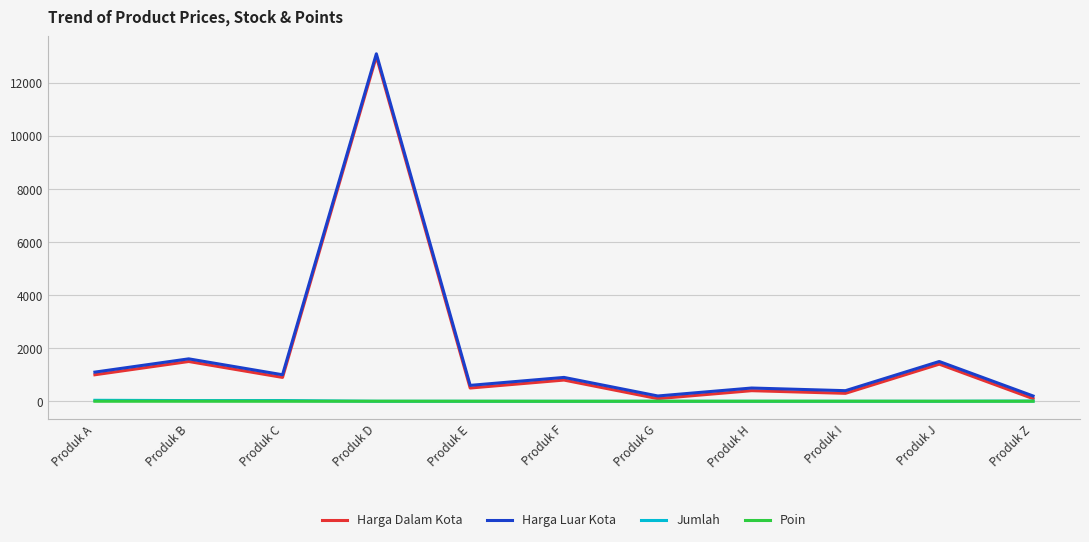

What is the greatest value displayed?

13100